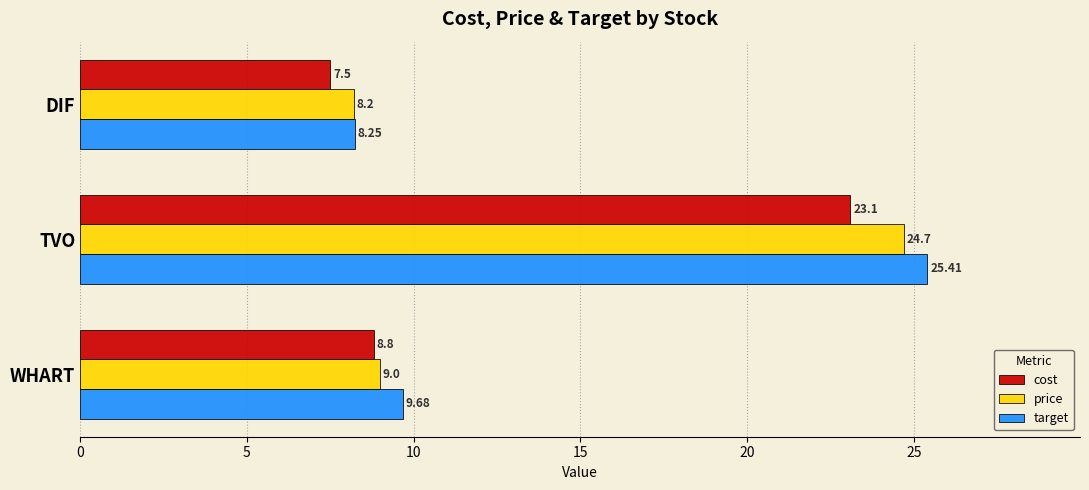

What is the sum of all target values?

43.3